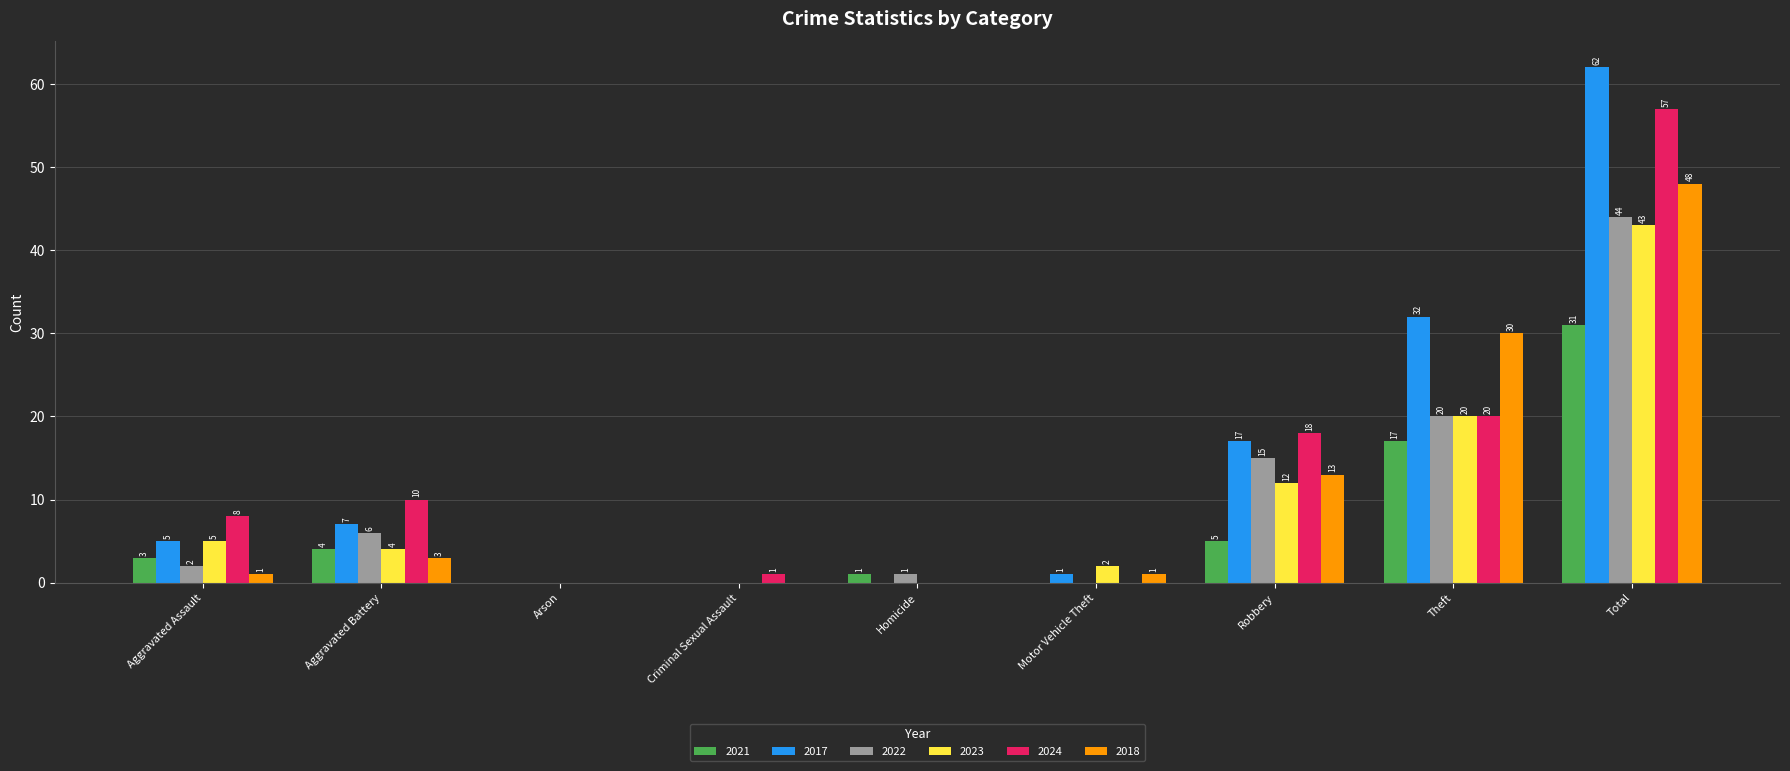

Reading left to right, transcribe all the data shown in this chart.

2021: Aggravated Assault=3	Aggravated Battery=4	Arson=0	Criminal Sexual Assault=0	Homicide=1	Motor Vehicle Theft=0	Robbery=5	Theft=17	Total=31
2017: Aggravated Assault=5	Aggravated Battery=7	Arson=0	Criminal Sexual Assault=0	Homicide=0	Motor Vehicle Theft=1	Robbery=17	Theft=32	Total=62
2022: Aggravated Assault=2	Aggravated Battery=6	Arson=0	Criminal Sexual Assault=0	Homicide=1	Motor Vehicle Theft=0	Robbery=15	Theft=20	Total=44
2023: Aggravated Assault=5	Aggravated Battery=4	Arson=0	Criminal Sexual Assault=0	Homicide=0	Motor Vehicle Theft=2	Robbery=12	Theft=20	Total=43
2024: Aggravated Assault=8	Aggravated Battery=10	Arson=0	Criminal Sexual Assault=1	Homicide=0	Motor Vehicle Theft=0	Robbery=18	Theft=20	Total=57
2018: Aggravated Assault=1	Aggravated Battery=3	Arson=0	Criminal Sexual Assault=0	Homicide=0	Motor Vehicle Theft=1	Robbery=13	Theft=30	Total=48